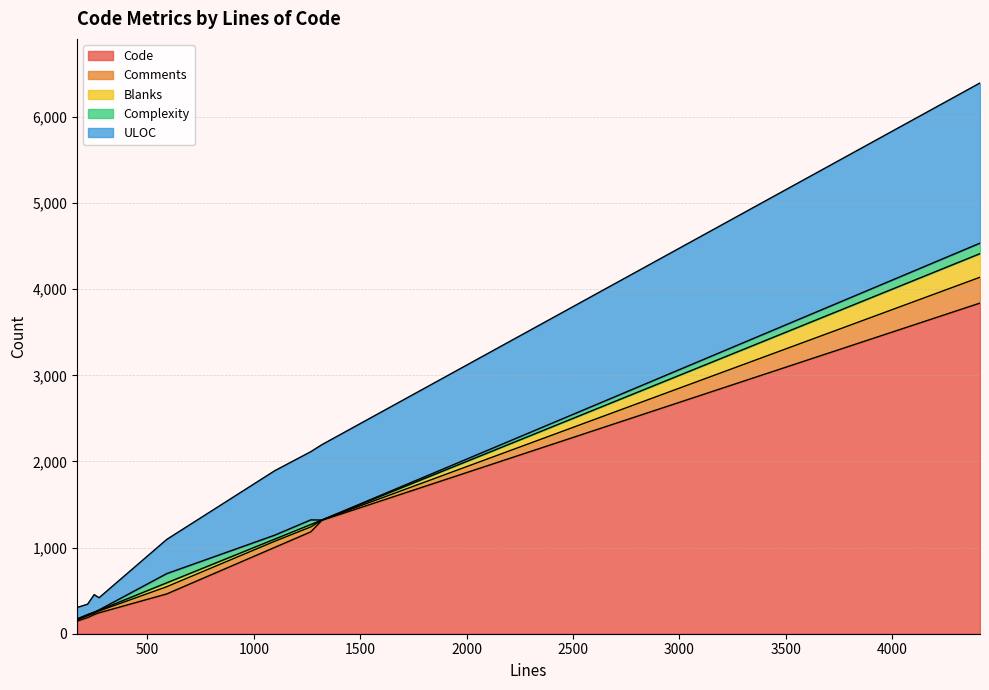

What is the maximum value for Comments?

300